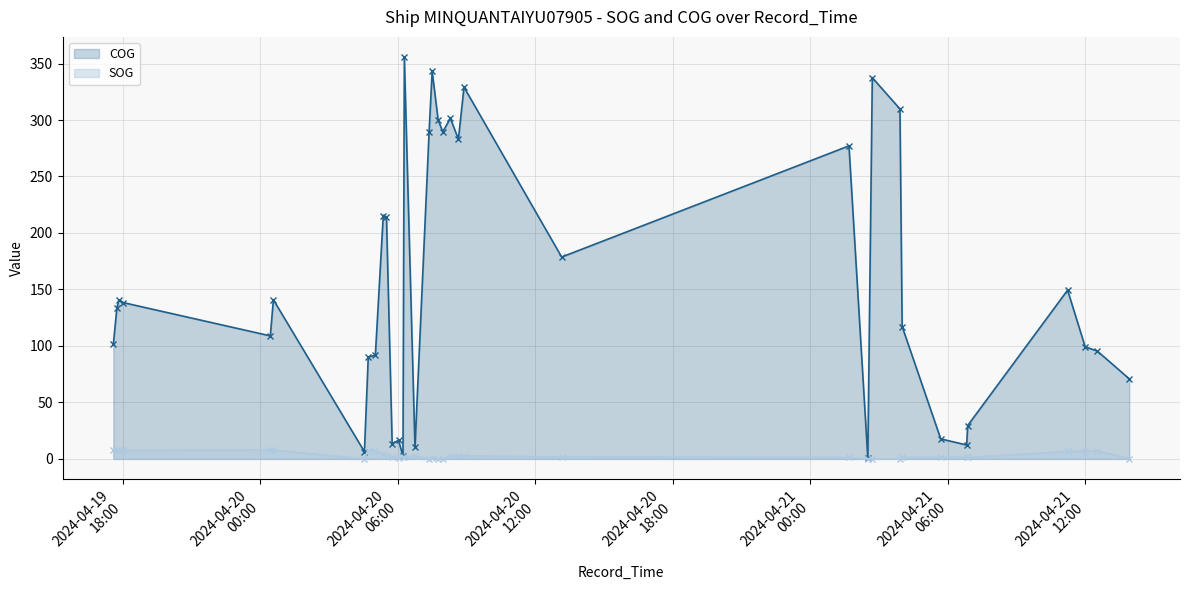

Which series has the widest spread of values?

COG